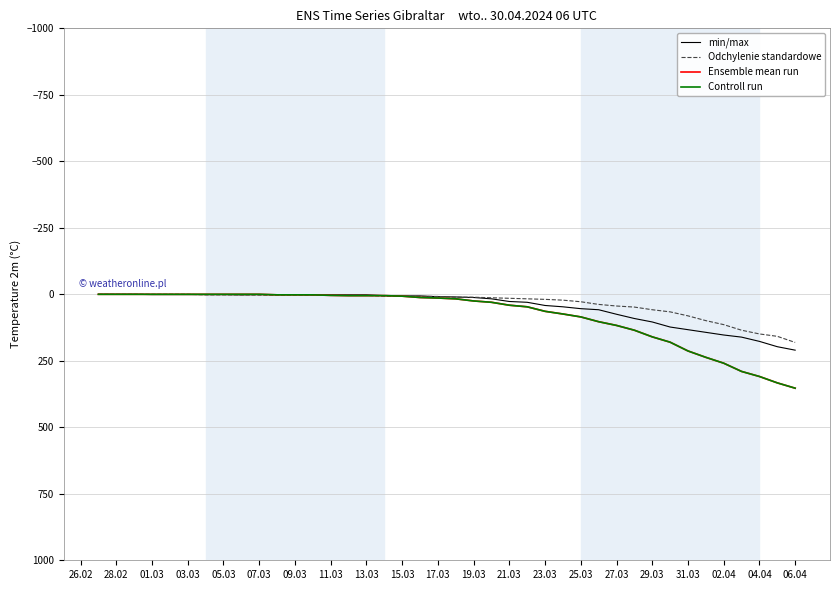

Is this an area chart (filled region under the line)?

No